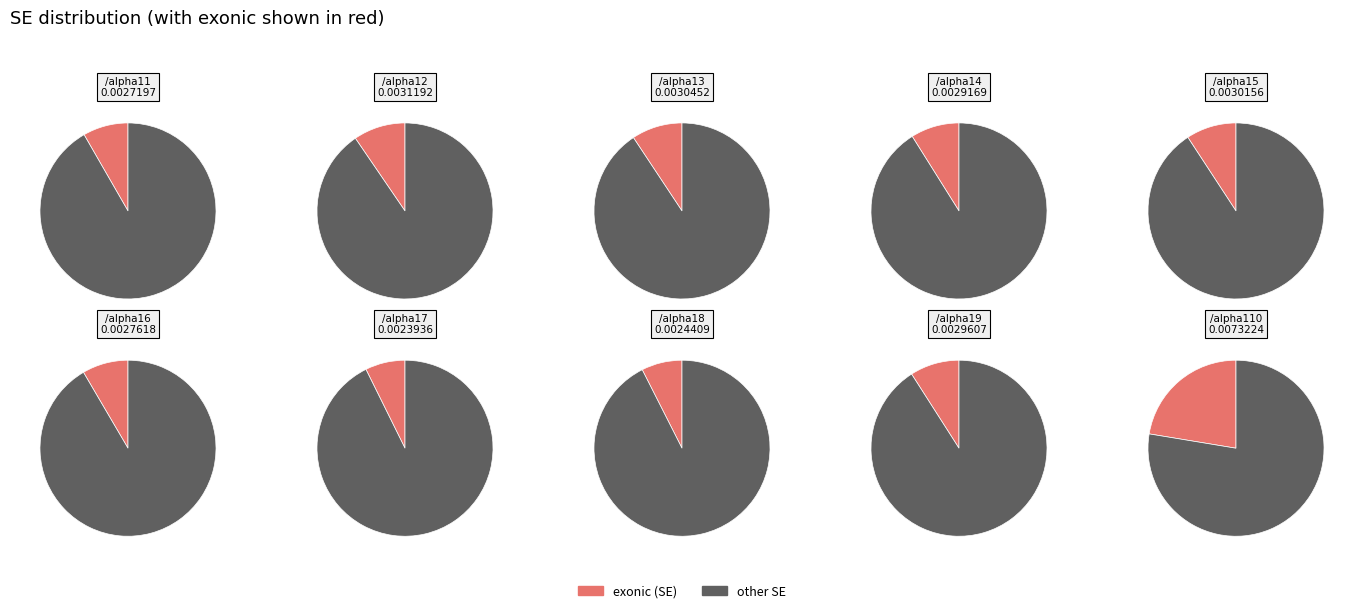

How much of the chart is everything except /alpha15?

90.8%